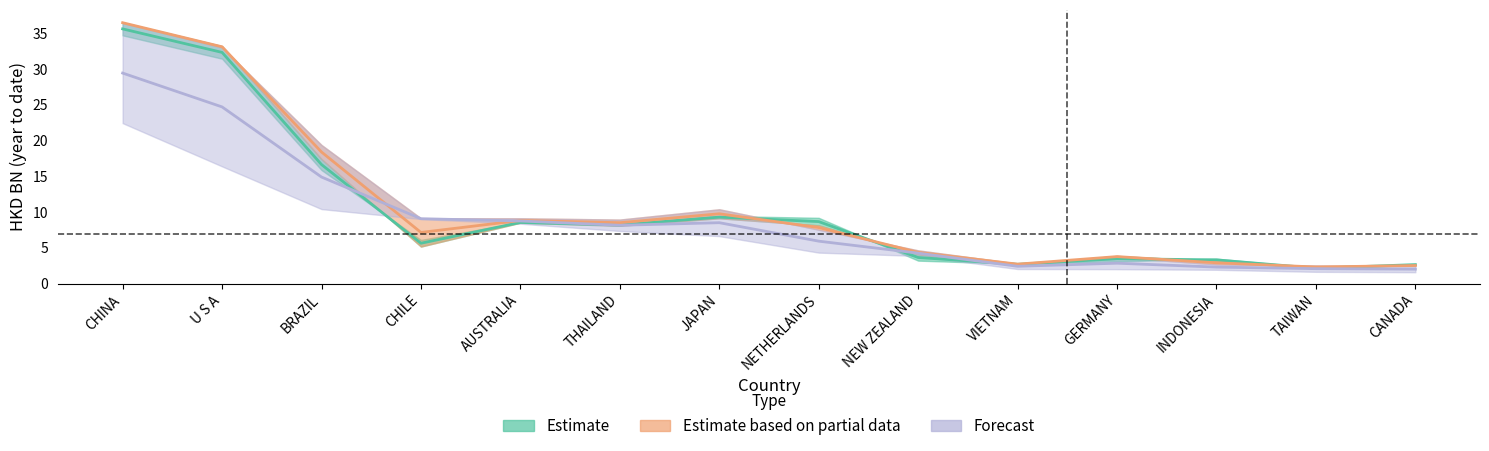

Between which two adjacent categories do 201712 and 201812 first intersect?

BRAZIL and CHILE